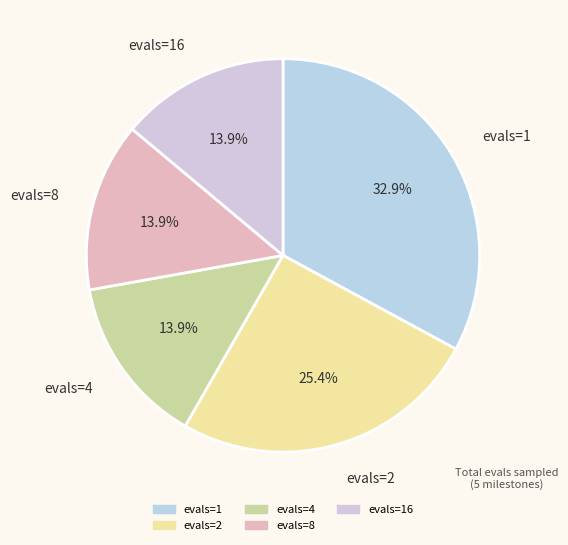

What percentage do evals=2 and evals=4 together represent?

39.3%